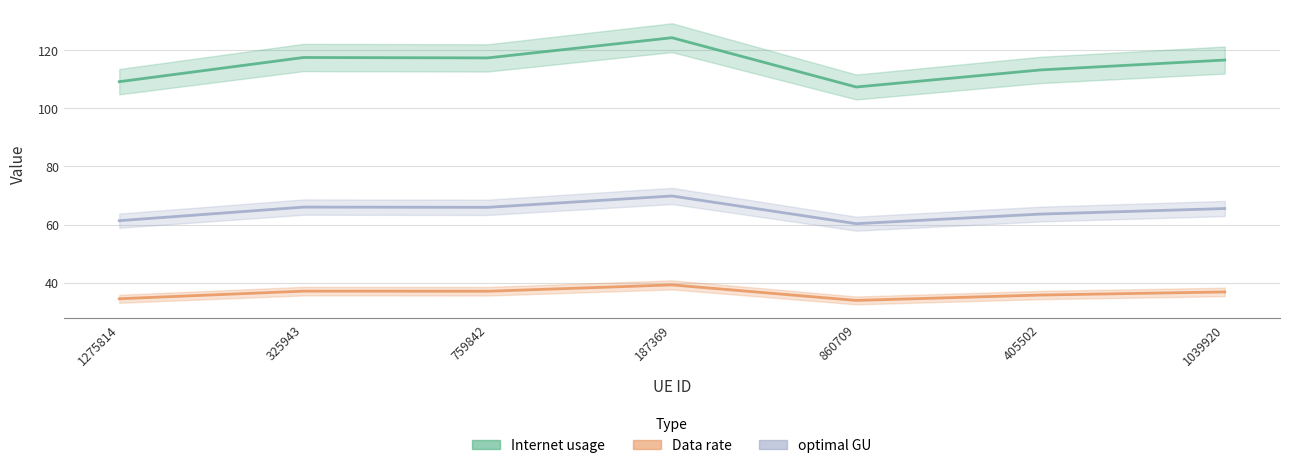

Is the value of Data rate at 405502 greater than the value of optimal GU at 759842?

No